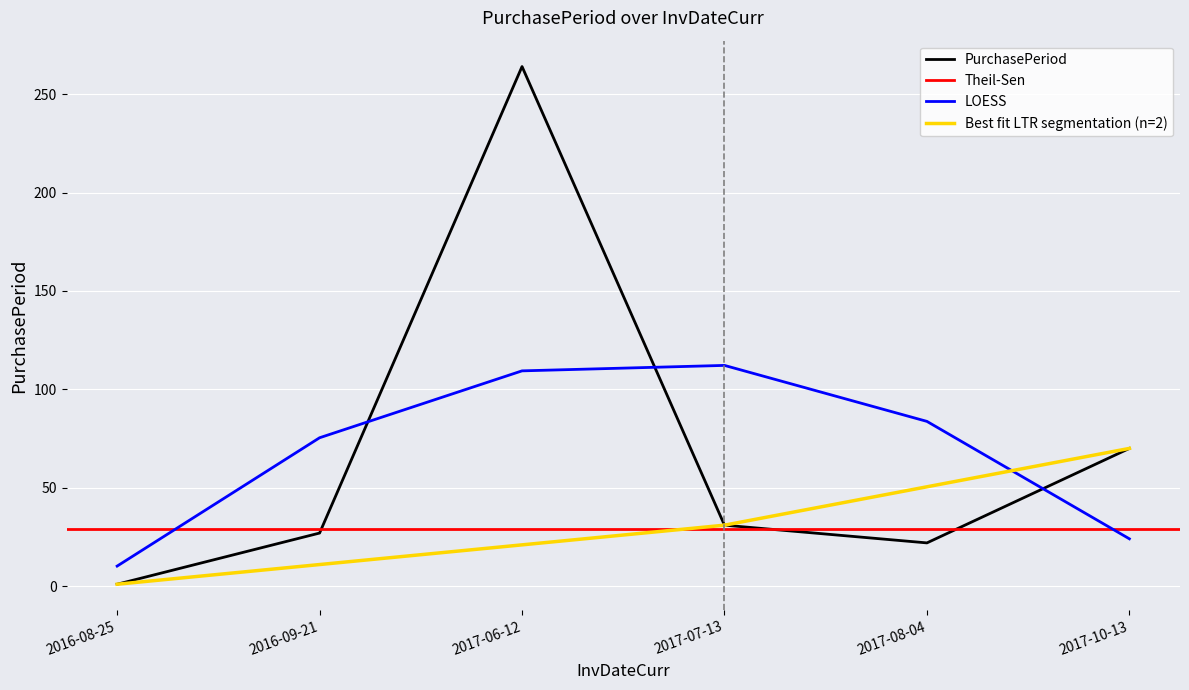

True or false: the data shows 22 at 2017-08-04.

True